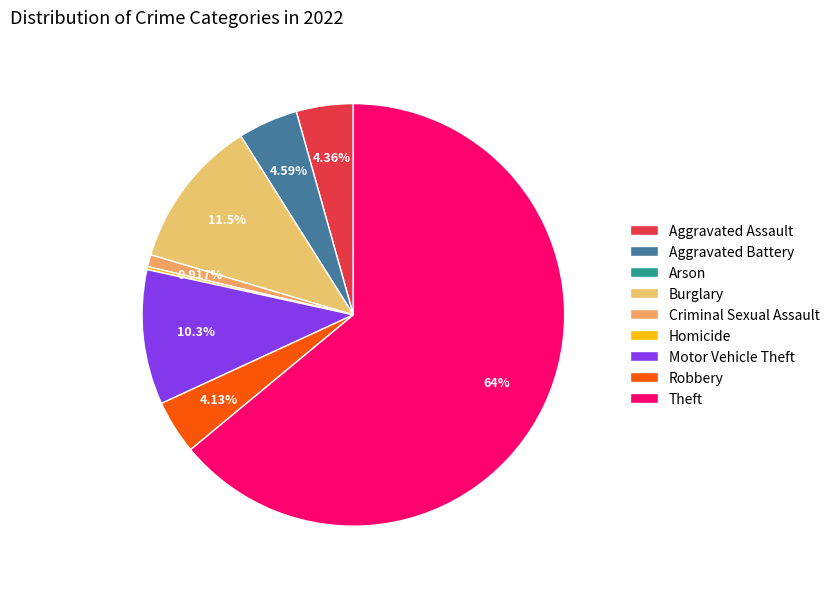

Which slice is the smallest?

Arson